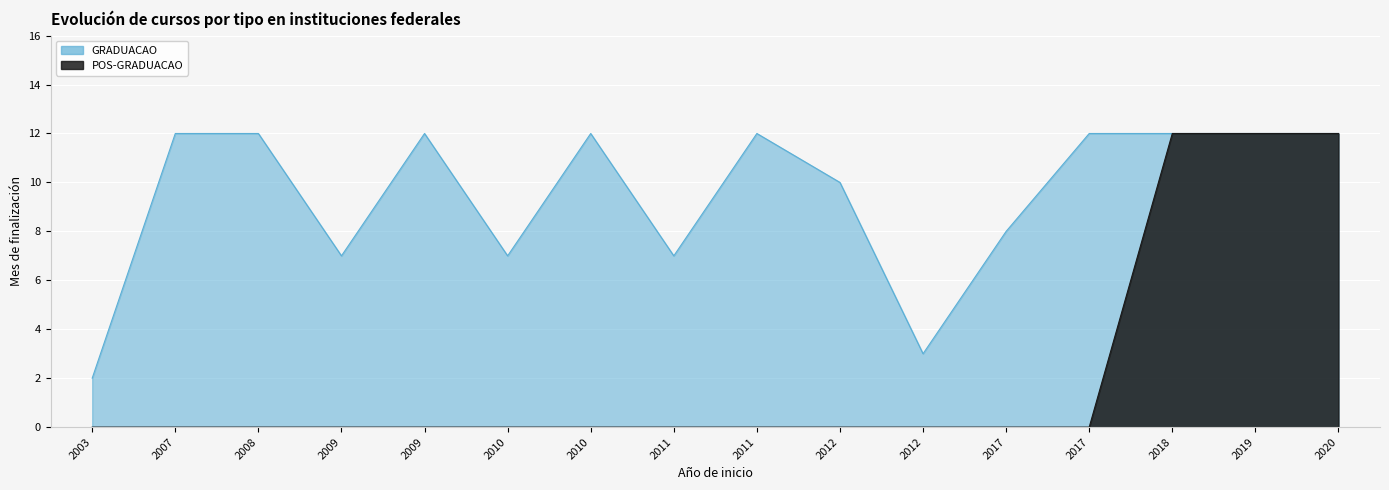

Reading right to left, transcribe all the data shown in this chart.

GRADUACAO: 12	12	12	12	8	3	10	12	7	12	7	12	7	12	12	2
POS-GRADUACAO: 12	12	12	0	0	0	0	0	0	0	0	0	0	0	0	0